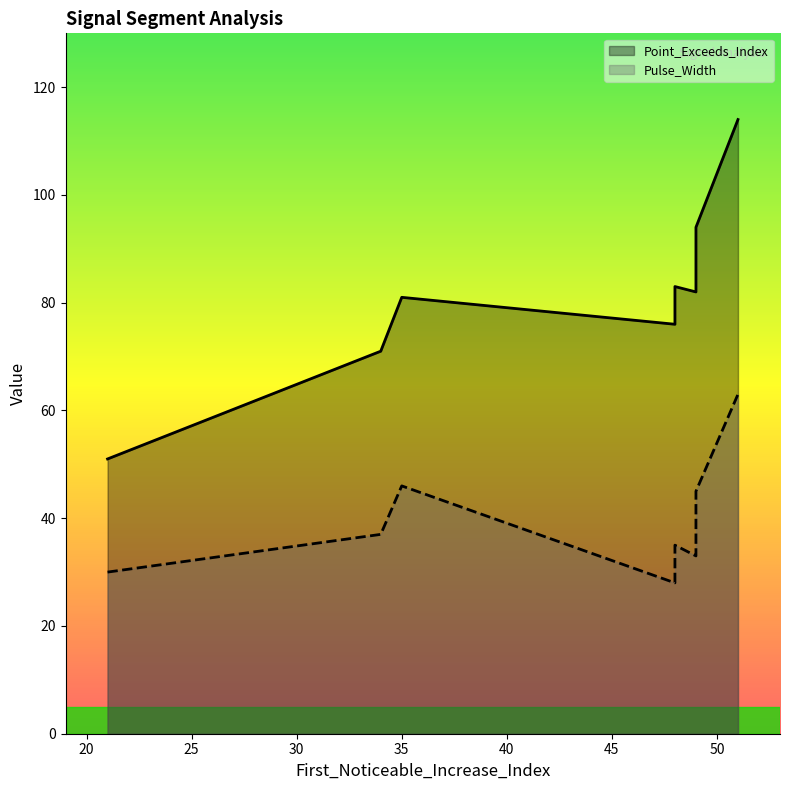

How many interior local peaks does the Point_Exceeds_Index series have?

2